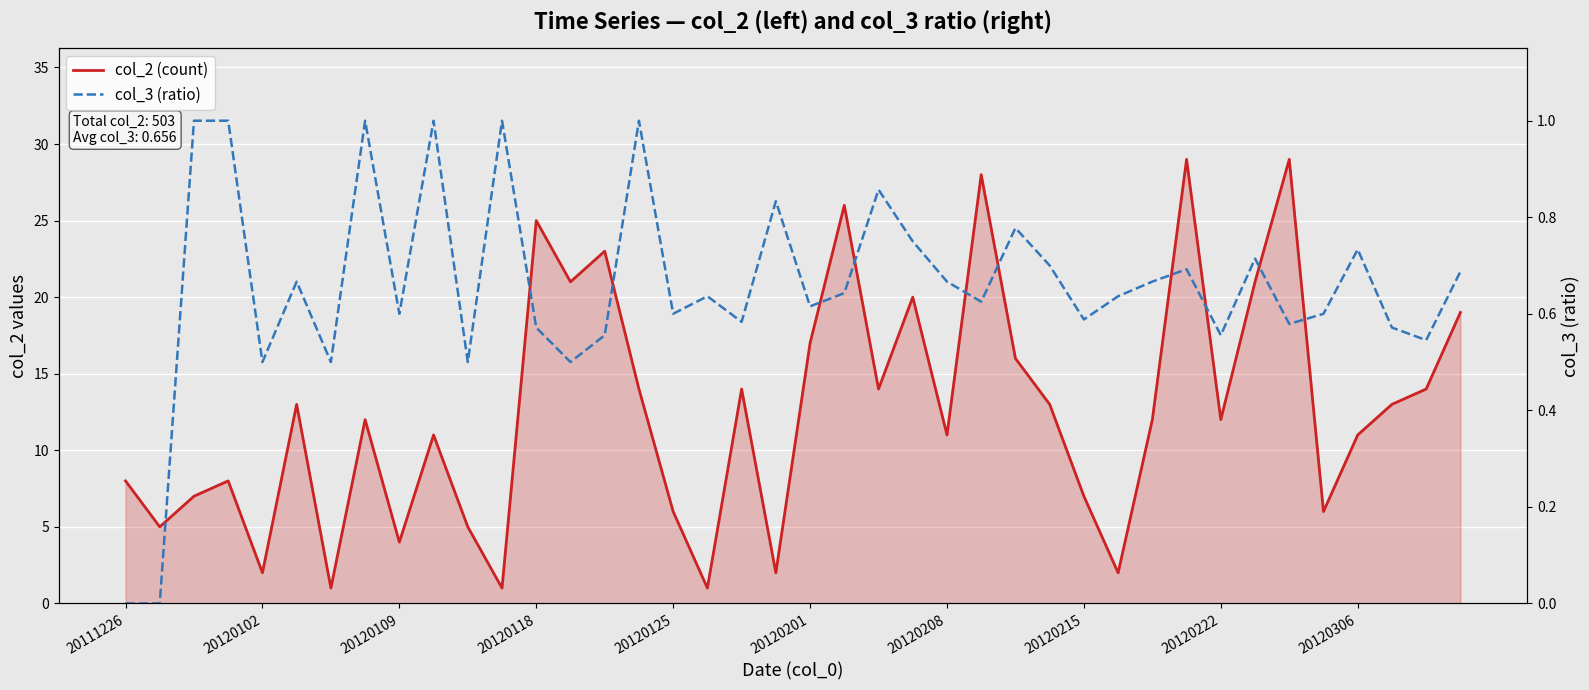

Which series has the largest range (max minus min)?

col_2